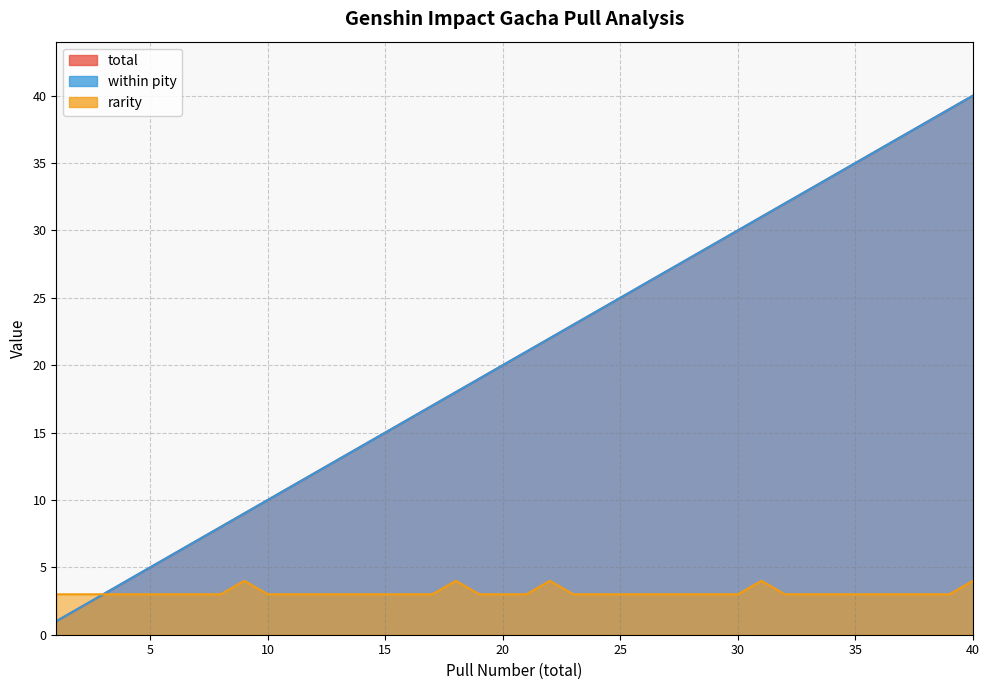

At which label is within pity closest to 20?

20